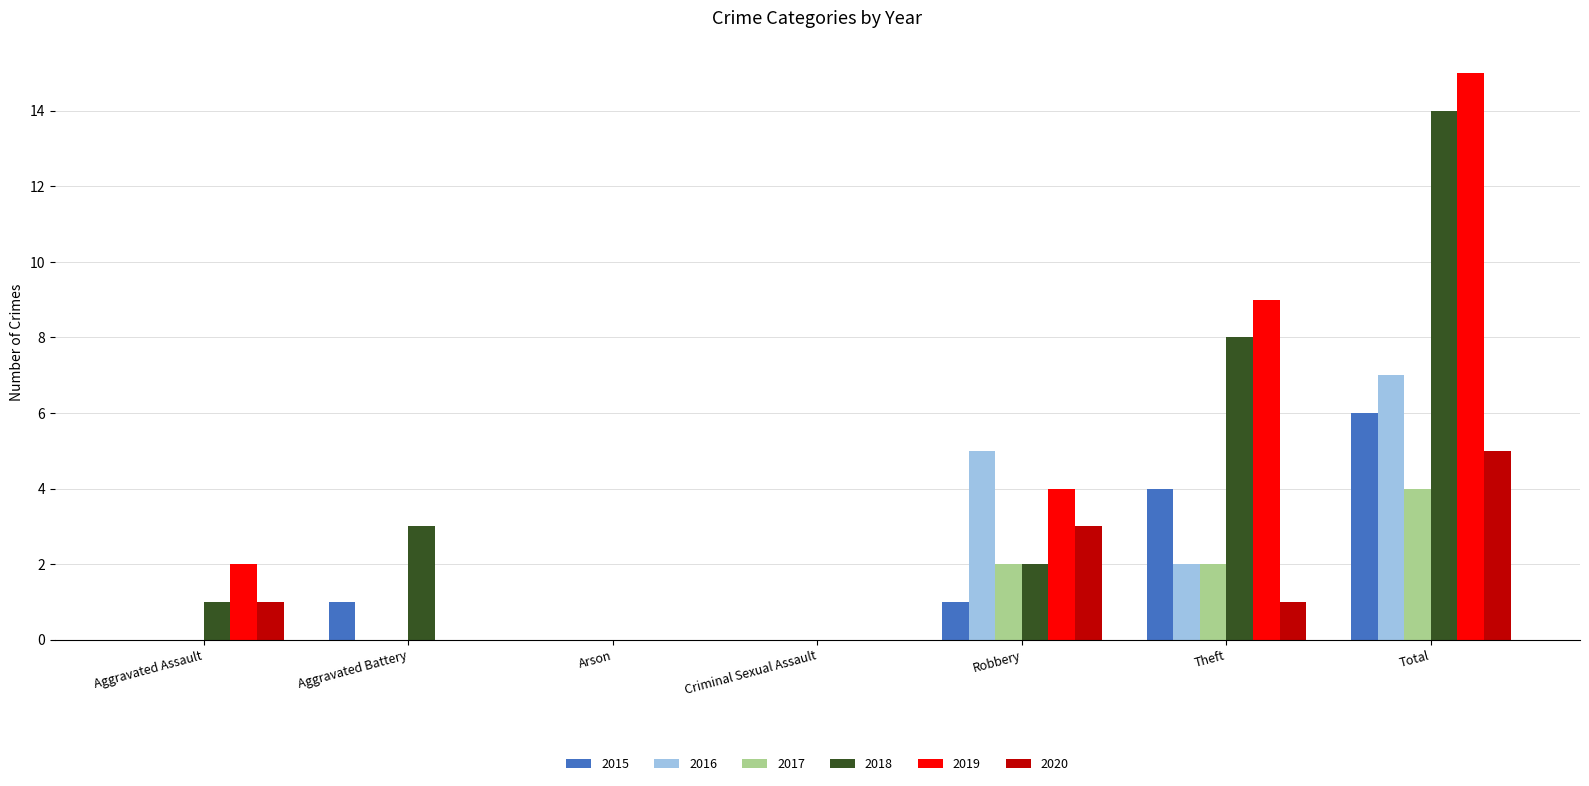

What is the total value across all series at Theft?

26